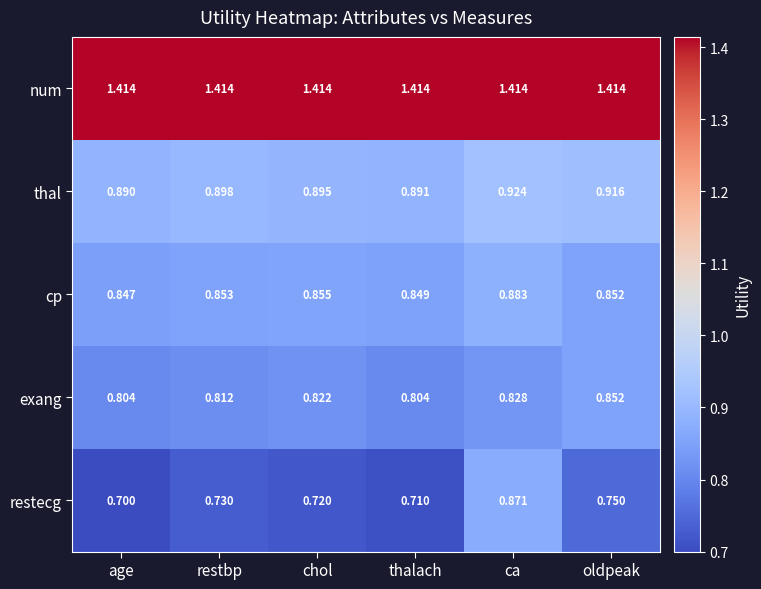

At which category does the chart reach its minimum across all series?

age